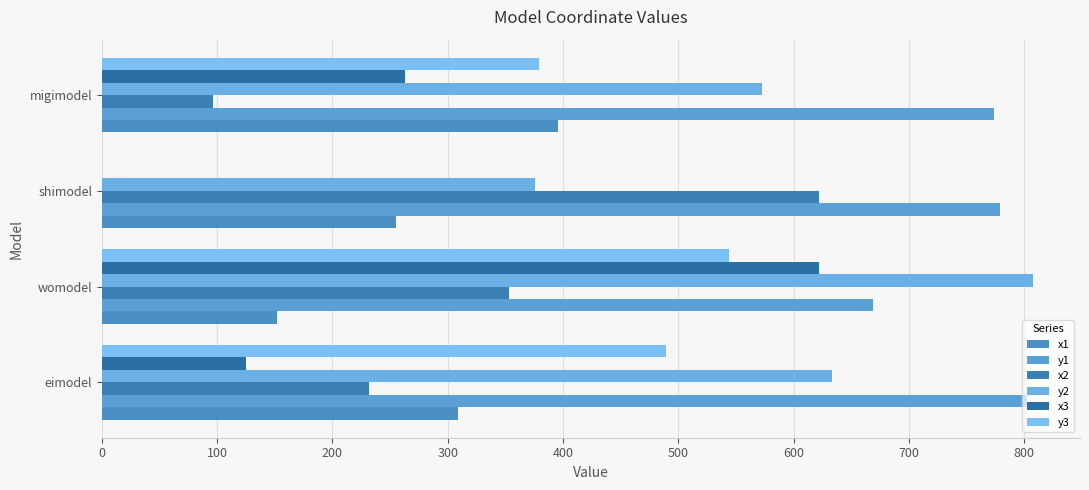

What is the maximum value shown in the chart?

808